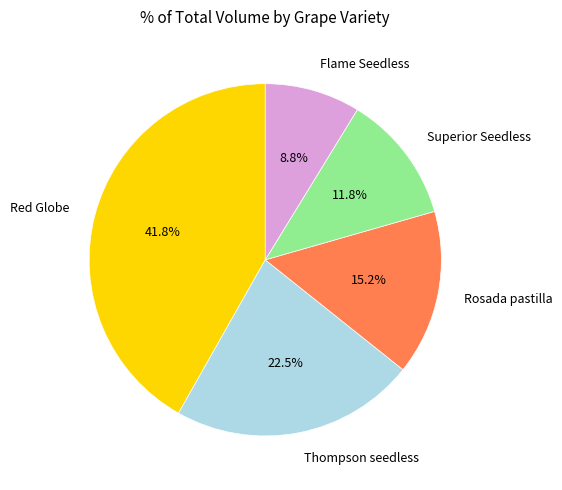

Rank the categories by value from lowest to highest.

Flame Seedless, Superior Seedless, Rosada pastilla, Thompson seedless, Red Globe